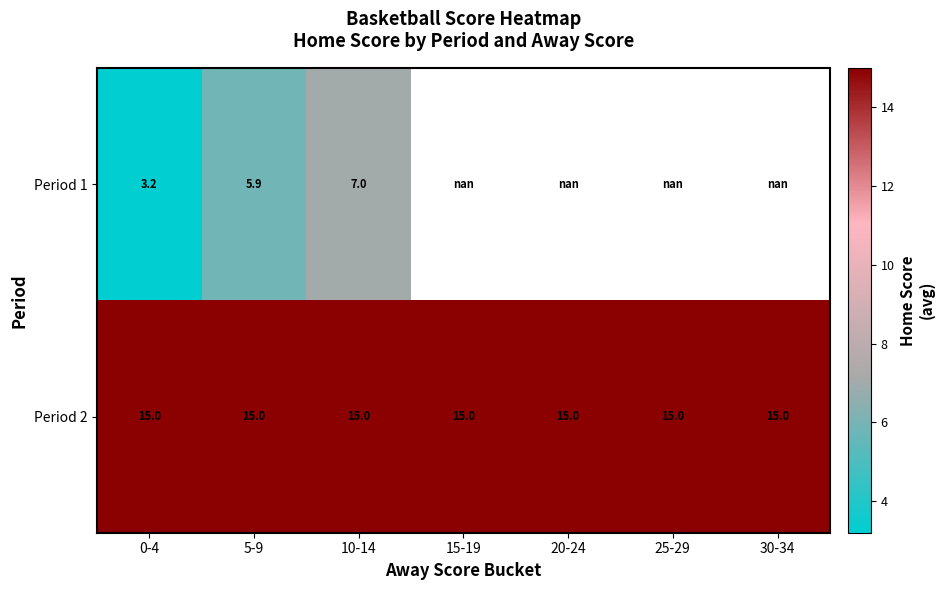

Is the value of Period 2 at 0-4 greater than the value of Period 1 at 10-14?

Yes